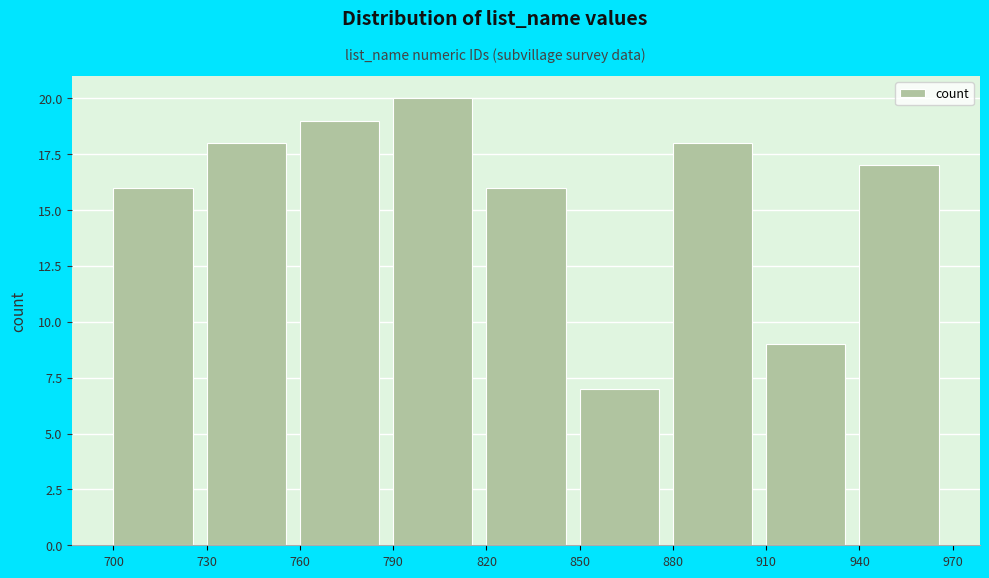

Which range on the x-axis has the tallest bar?

790 to 820